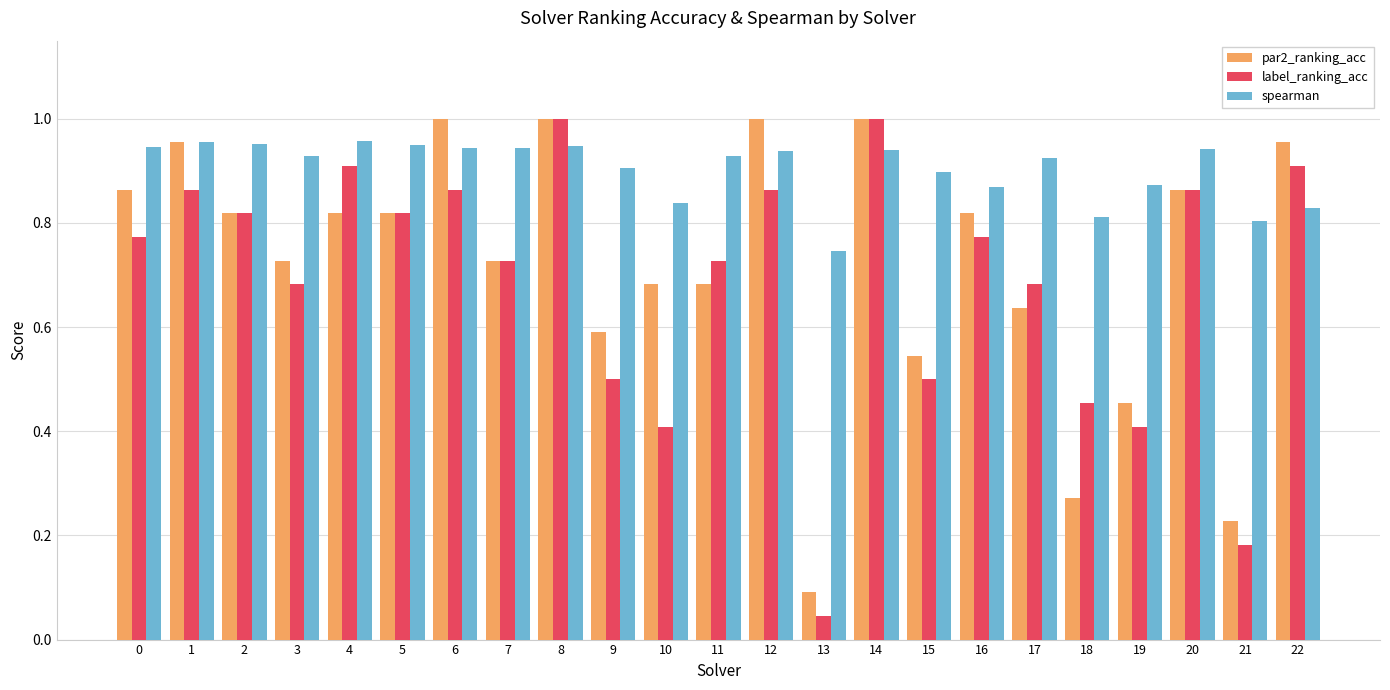

What are all the series names shown in the legend?

par2_ranking_acc, label_ranking_acc, spearman